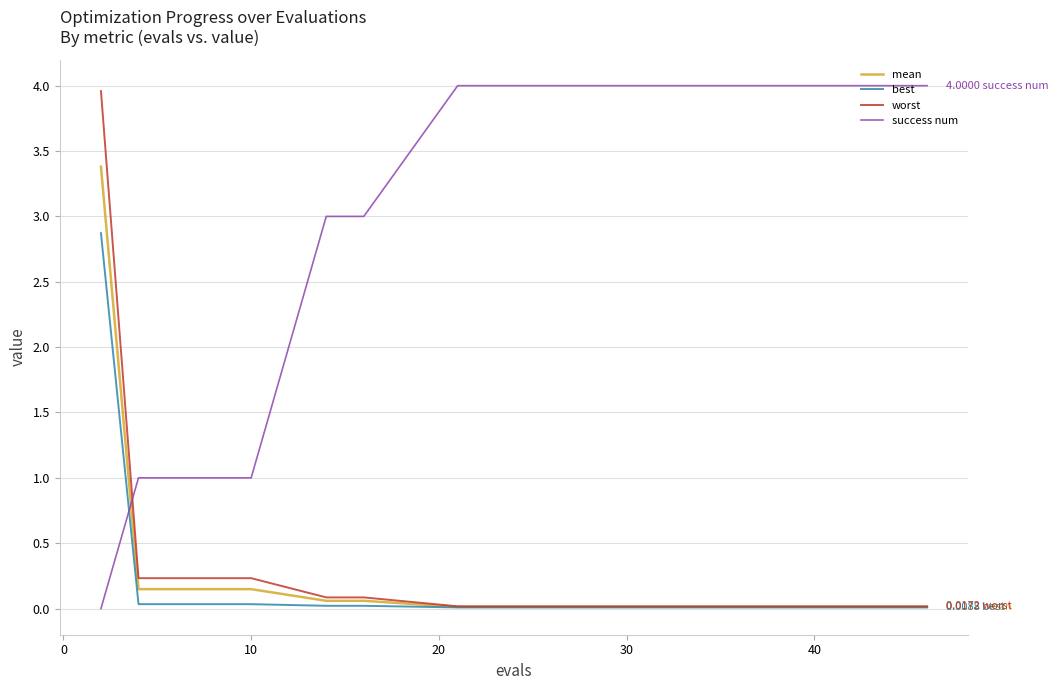

Which series has the largest total across all categories?

success num